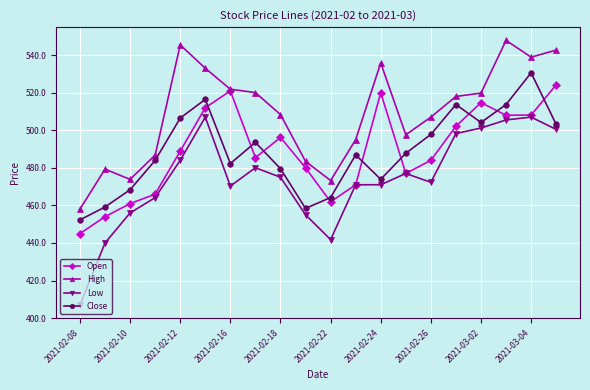

In Close, how many points are higher than both neighbors (excluding endpoints)?

5